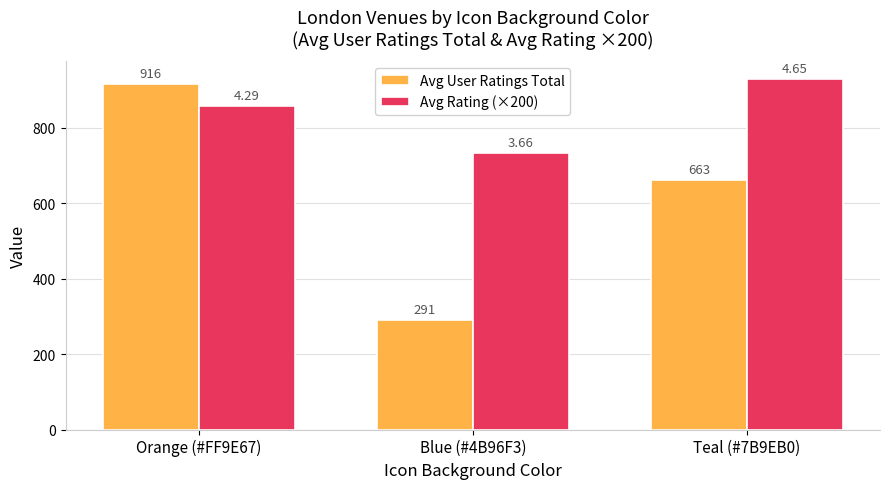

What is the average value of the Avg User Ratings Total series?

623.2